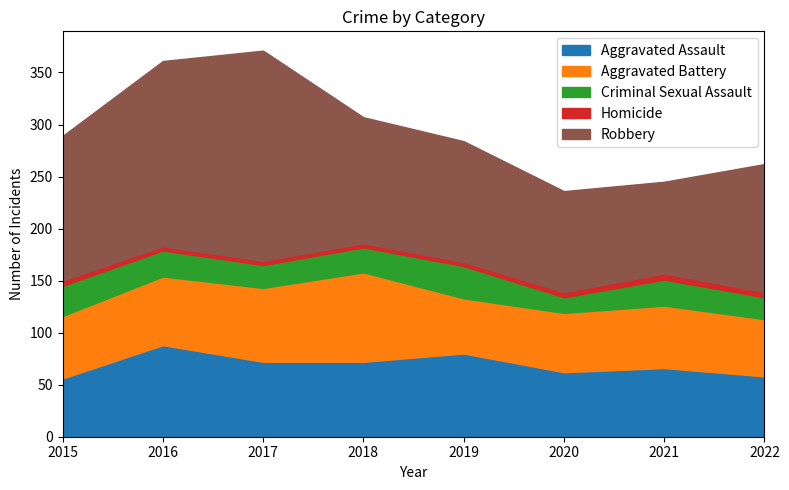

What is the difference between the second highest and second lowest values in the Homicide series?

1